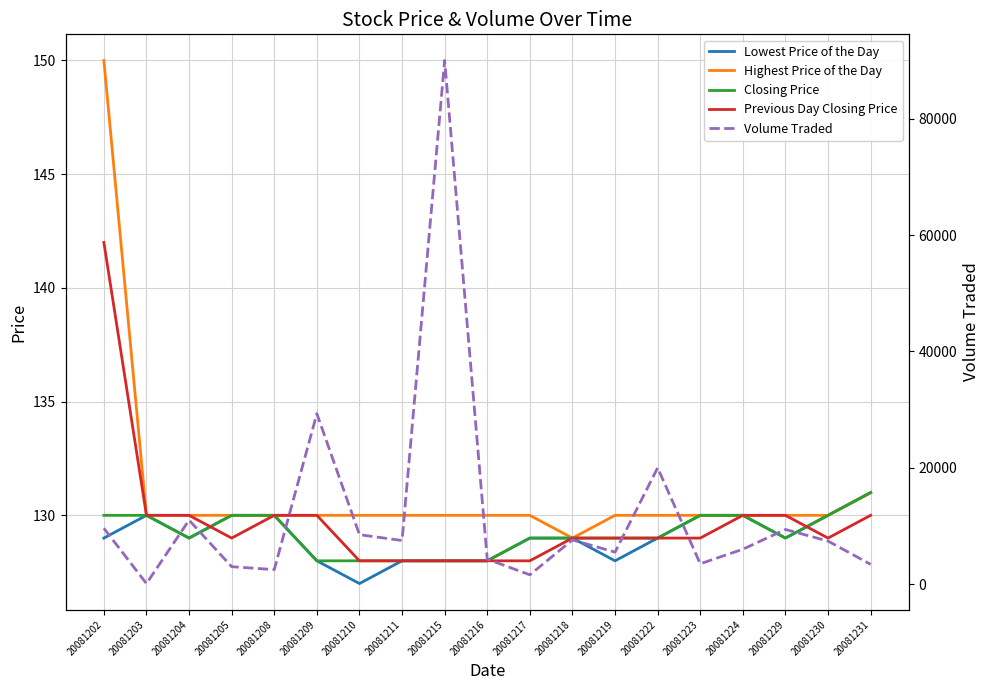

What is the minimum value for Volume Traded?

100